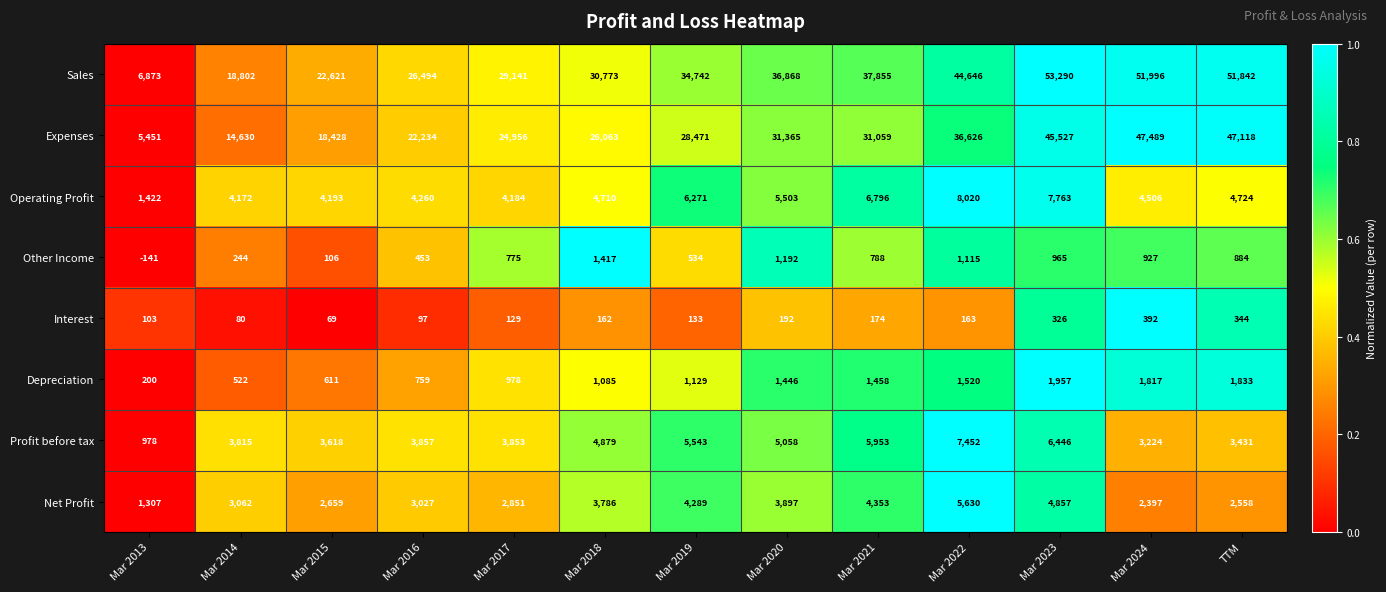

The value of Sales at Mar 2020 is 36868. True or false?

True